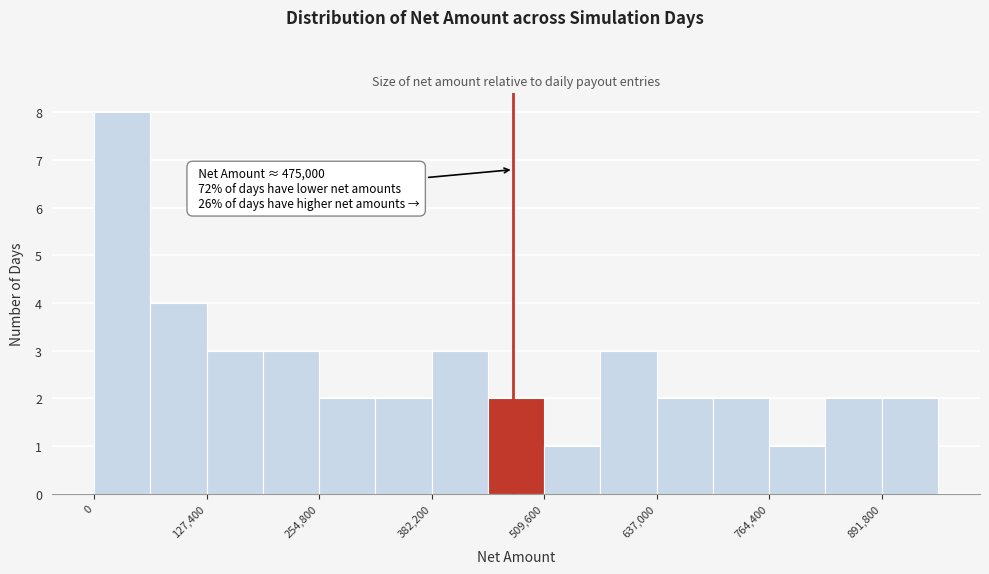

Around what value on the x-axis is the tallest bar? Give the approximate position of its centre, as read against the axis.

40000